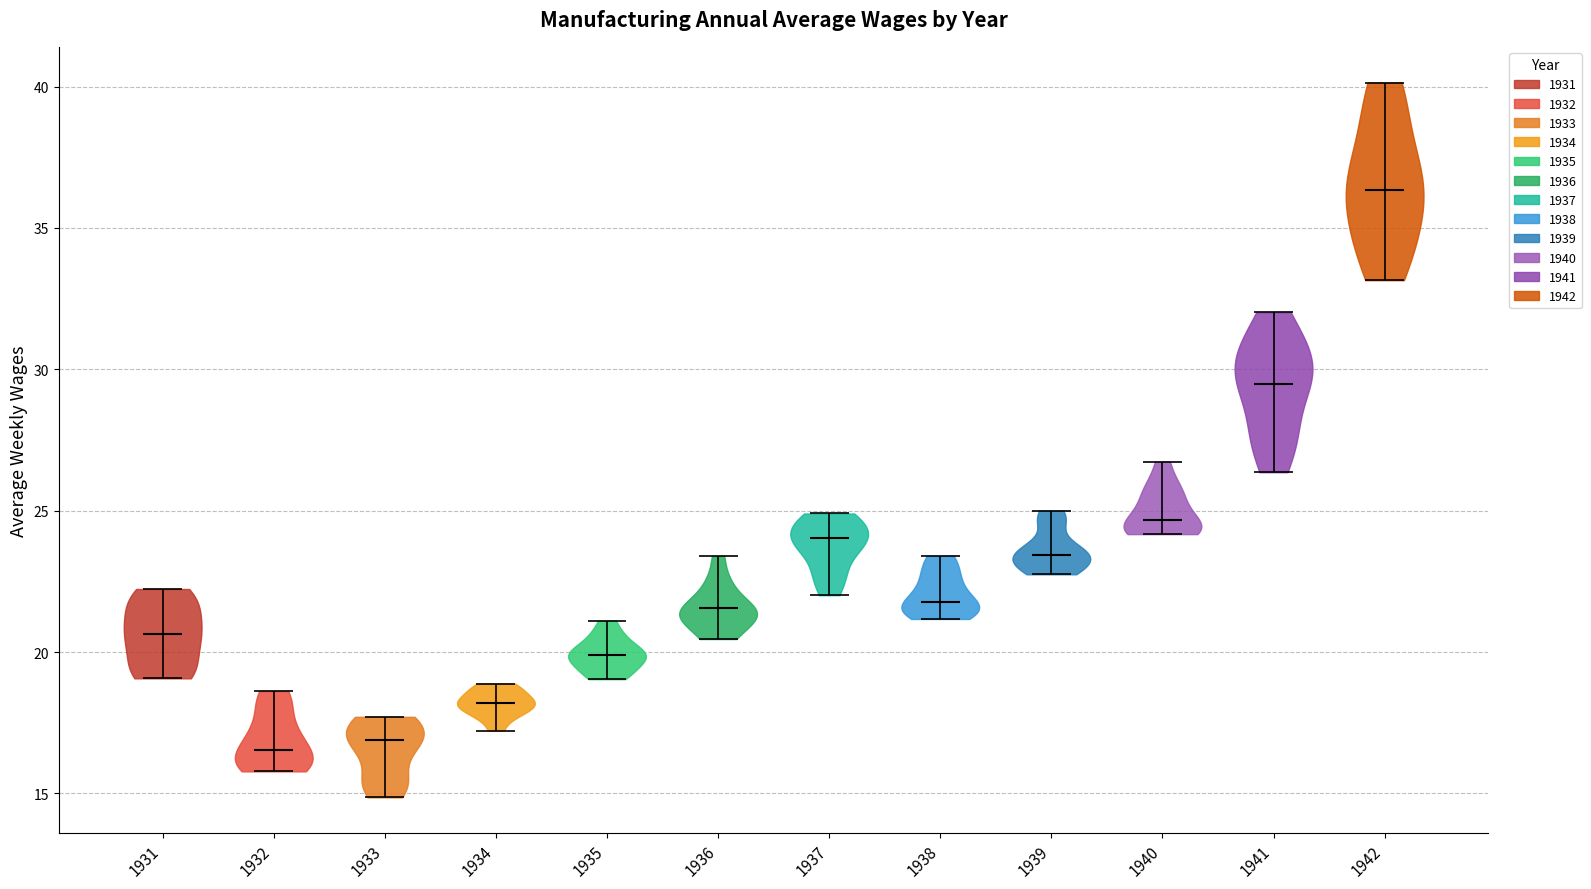

Reading left to right, read every violin against the y-axis: where its median line is, and the lowest and highest points it reaches. The values are not printed on the chart, so give them approximately, as read against the axis.

1931: median line 20.5, lowest point 19.0, highest point 22.0
1932: median line 16.5, lowest point 16.0, highest point 18.5
1933: median line 17.0, lowest point 15.0, highest point 17.5
1934: median line 18.0, lowest point 17.0, highest point 19.0
1935: median line 20.0, lowest point 19.0, highest point 21.0
1936: median line 21.5, lowest point 20.5, highest point 23.5
1937: median line 24.0, lowest point 22.0, highest point 25.0
1938: median line 22.0, lowest point 21.0, highest point 23.5
1939: median line 23.5, lowest point 23.0, highest point 25.0
1940: median line 24.5, lowest point 24.0, highest point 26.5
1941: median line 29.5, lowest point 26.5, highest point 32.0
1942: median line 36.5, lowest point 33.0, highest point 40.0